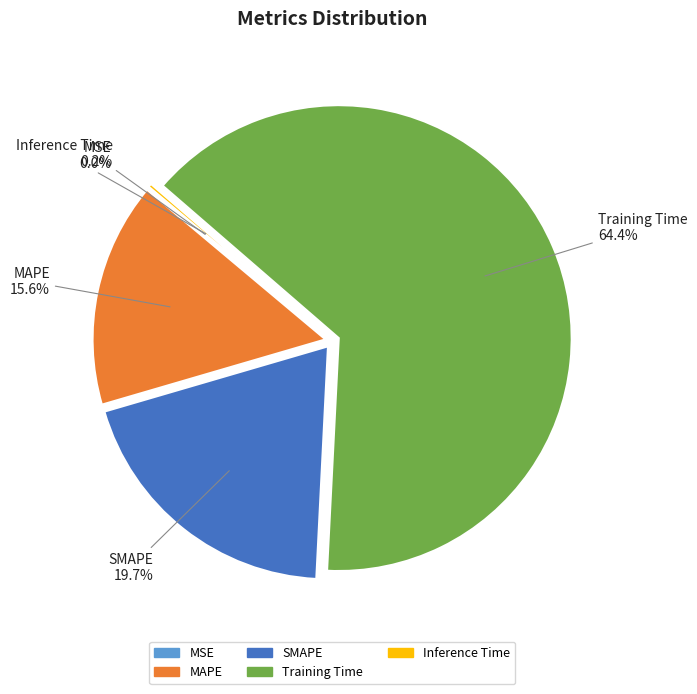

Which has a higher value, SMAPE or Training Time?

Training Time